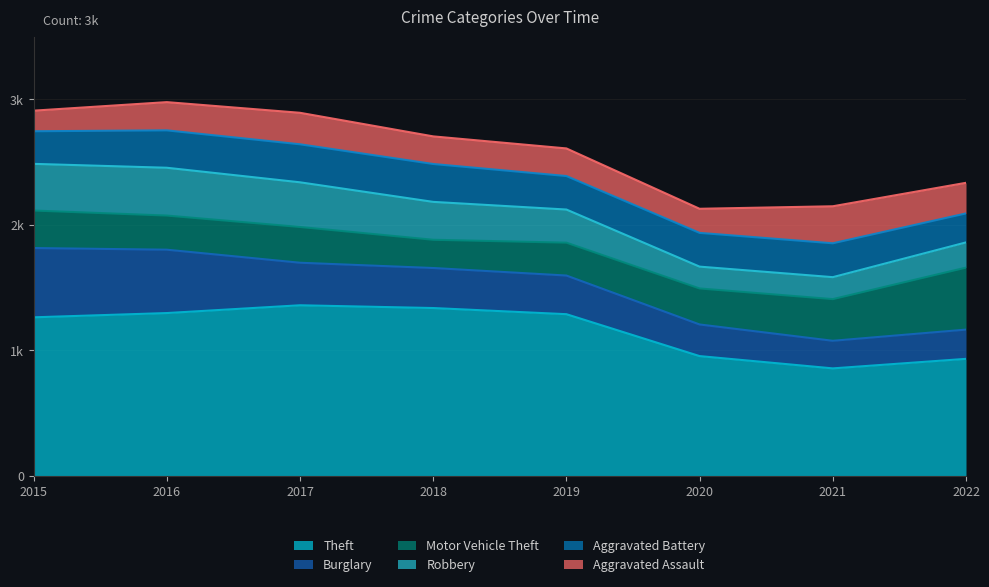

Which series has the widest spread of values?

Theft